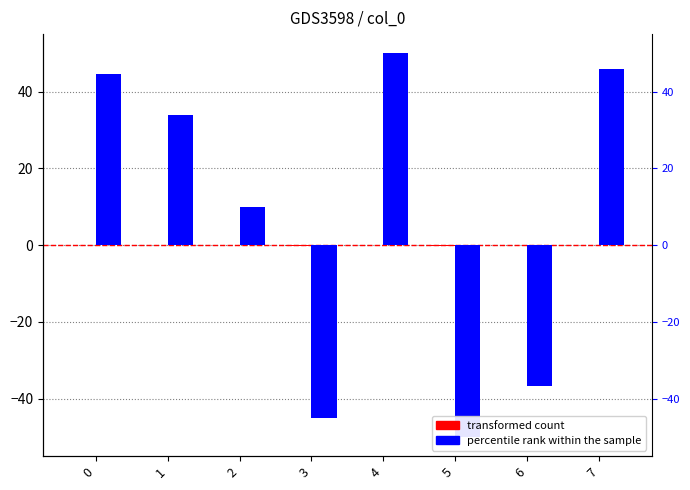

What is the spread (max minus min) of values at 0?

44.6